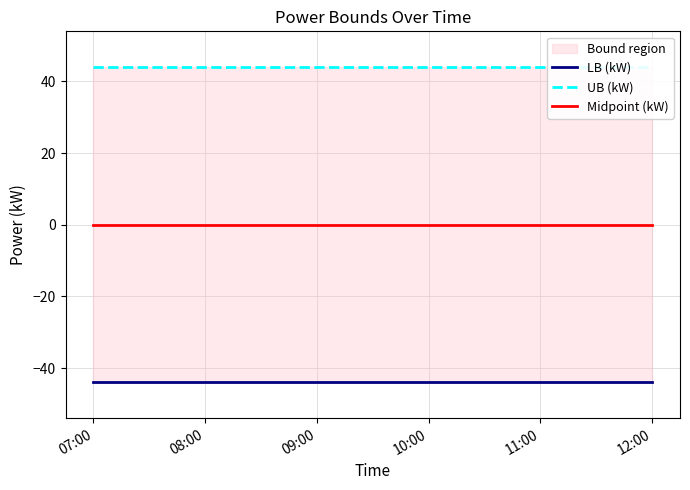

What is the sum of all UB (kW) values?

264